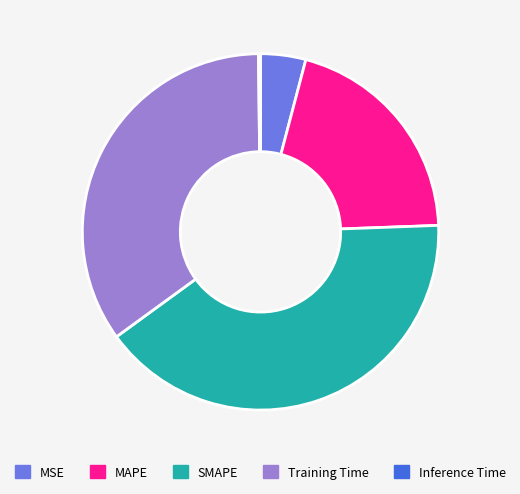

Which has a higher value, MSE or MAPE?

MAPE